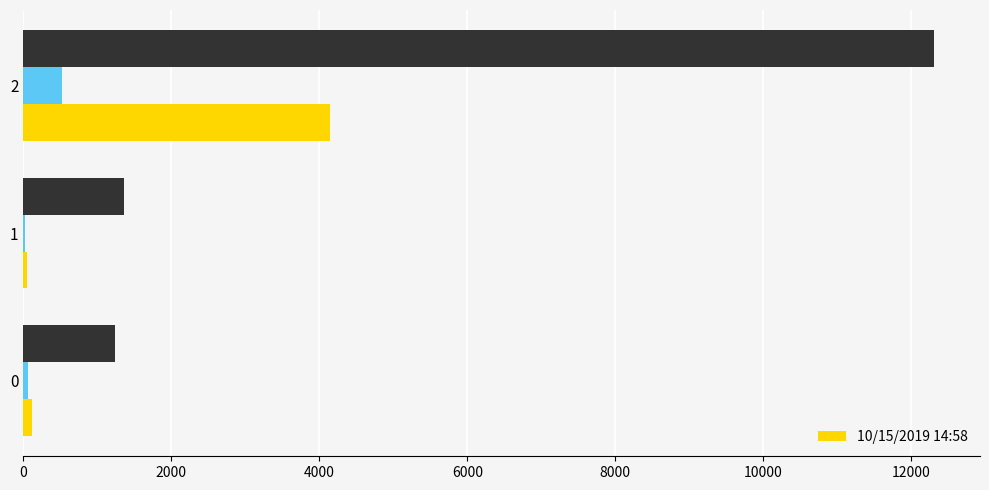

Is it true that 10/15/2019 14:58 equals 123 at 0?

True